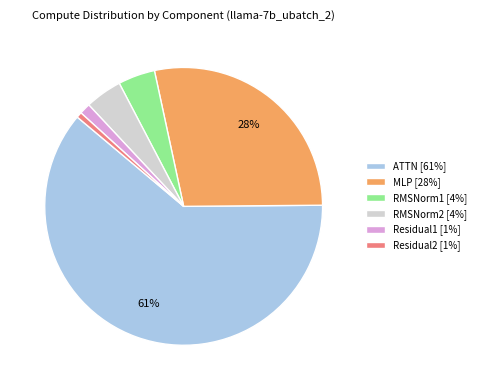

The ATTN slice represents 61% of the pie. True or false?

True